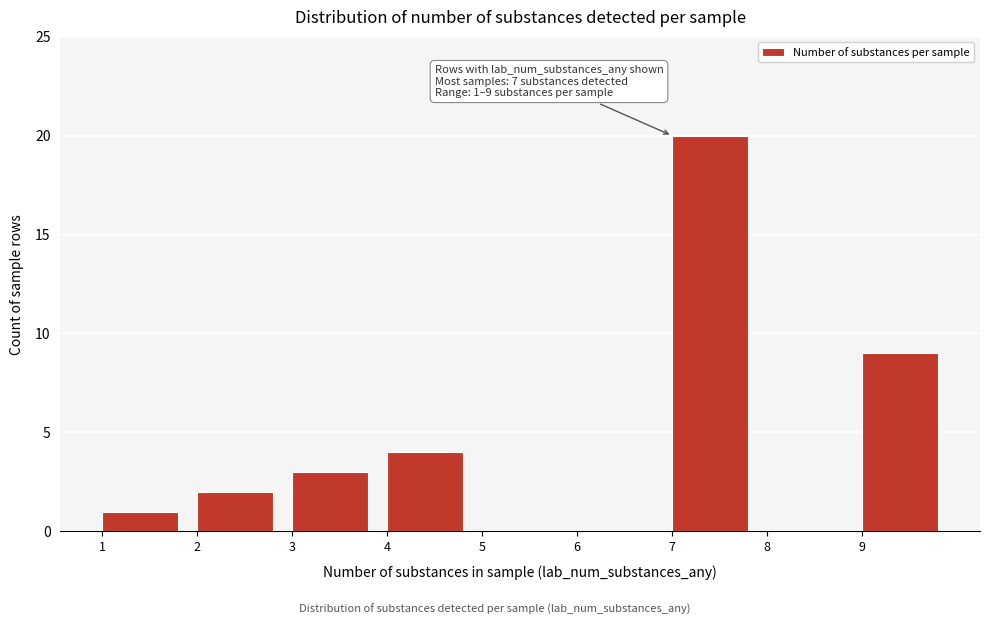

Over which range of the x-axis is the bar tallest?

7 to 8